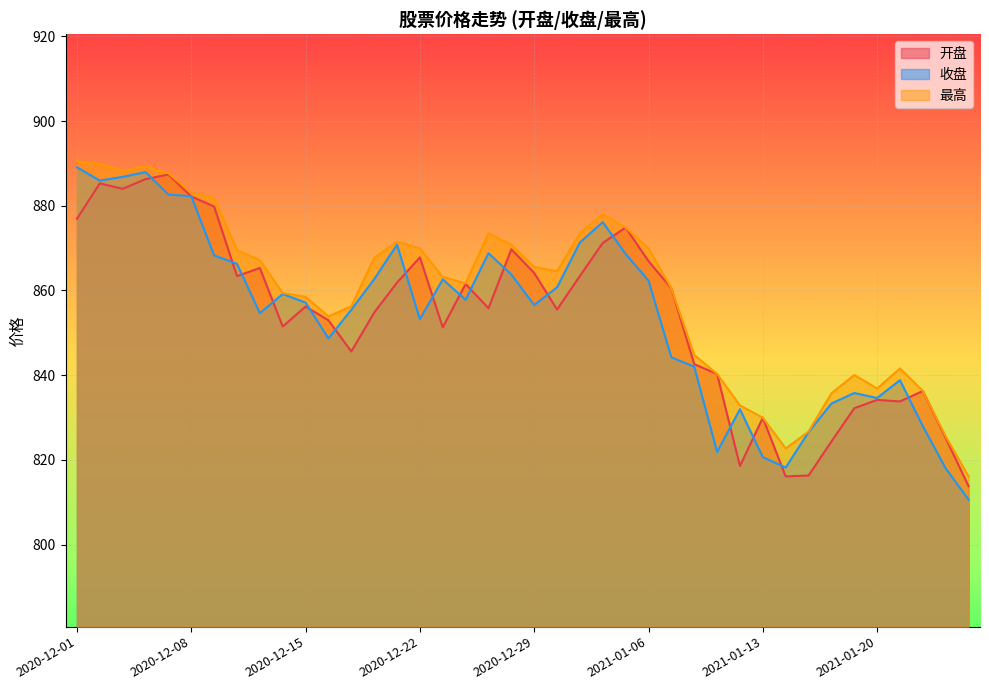

True or false: 收盘 and 最高 cross at least once.

False